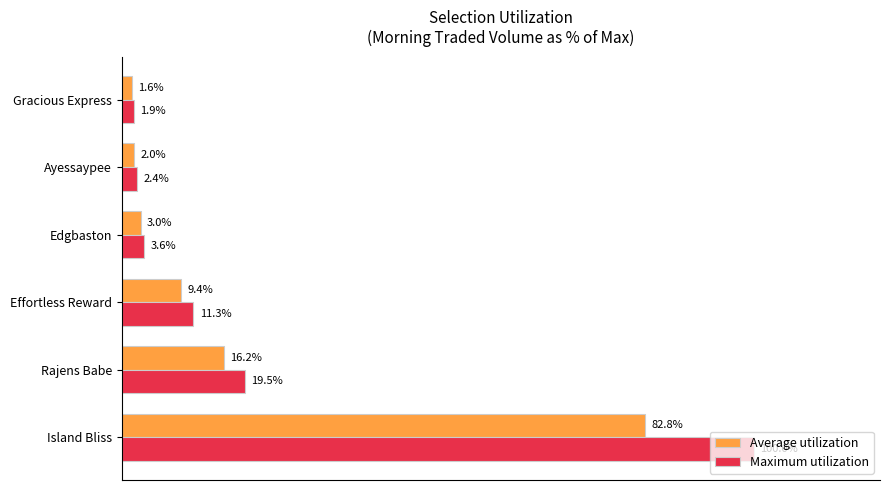

At which category does the chart reach its minimum across all series?

Gracious Express